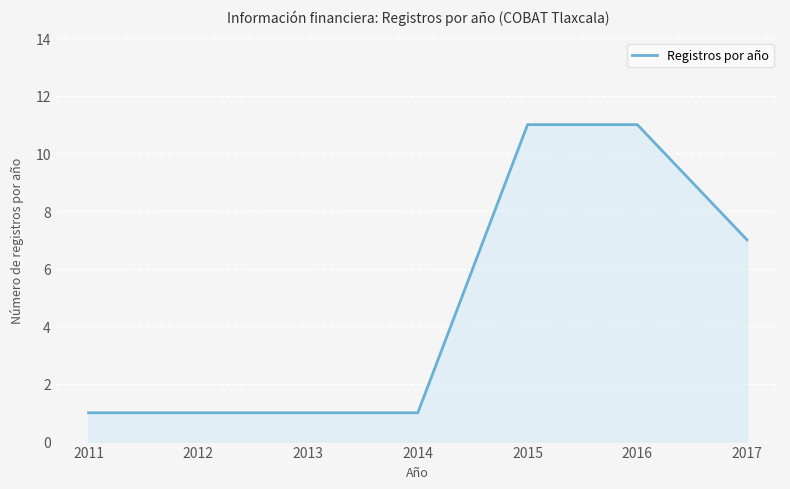

What is the approximate value at 2016?

11